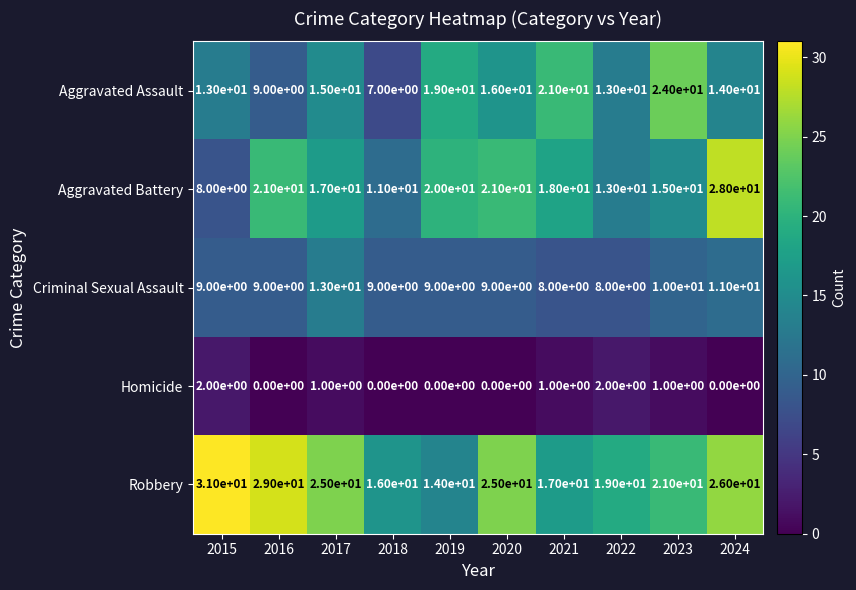

What is the maximum value for Aggravated Battery?

28